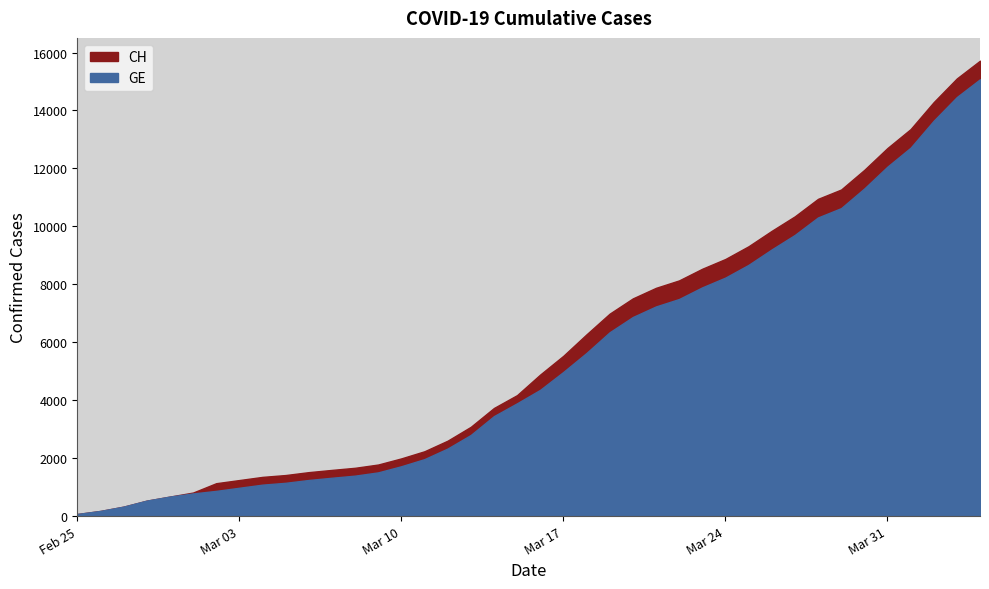

At which label does GE reach its minimum?

2020-02-25